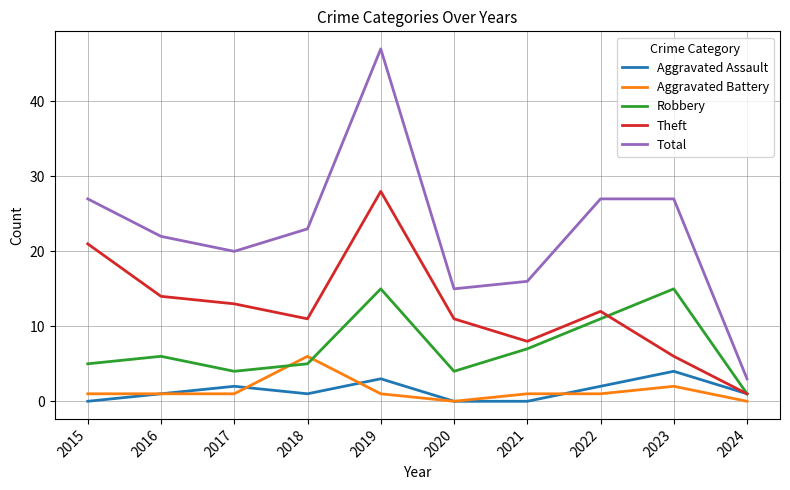

What is the difference between the Theft values at 2024 and 2021?

7